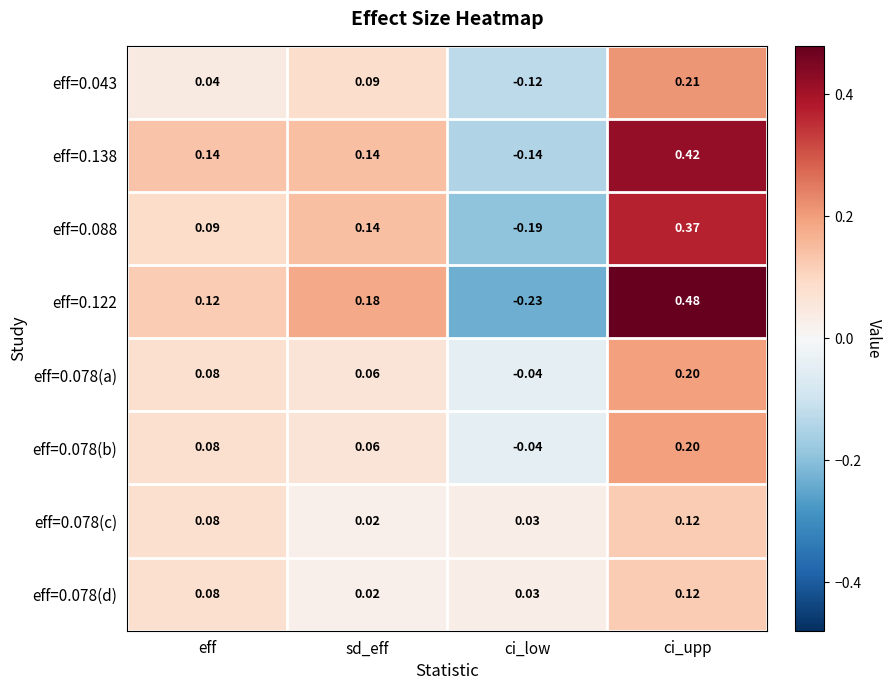

At how many categories does at least one series exceed 0?

4